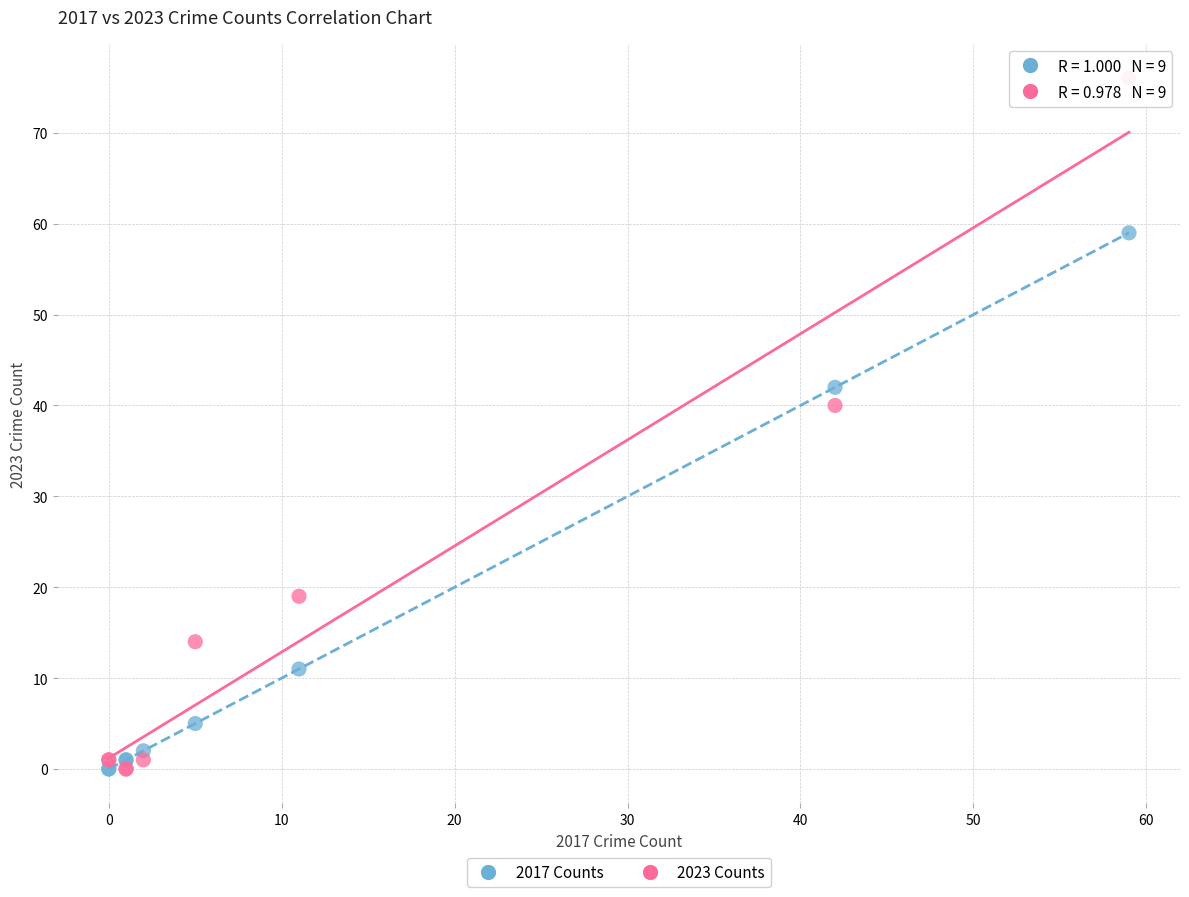

Which series reaches the maximum Y coordinate?

2023 Counts